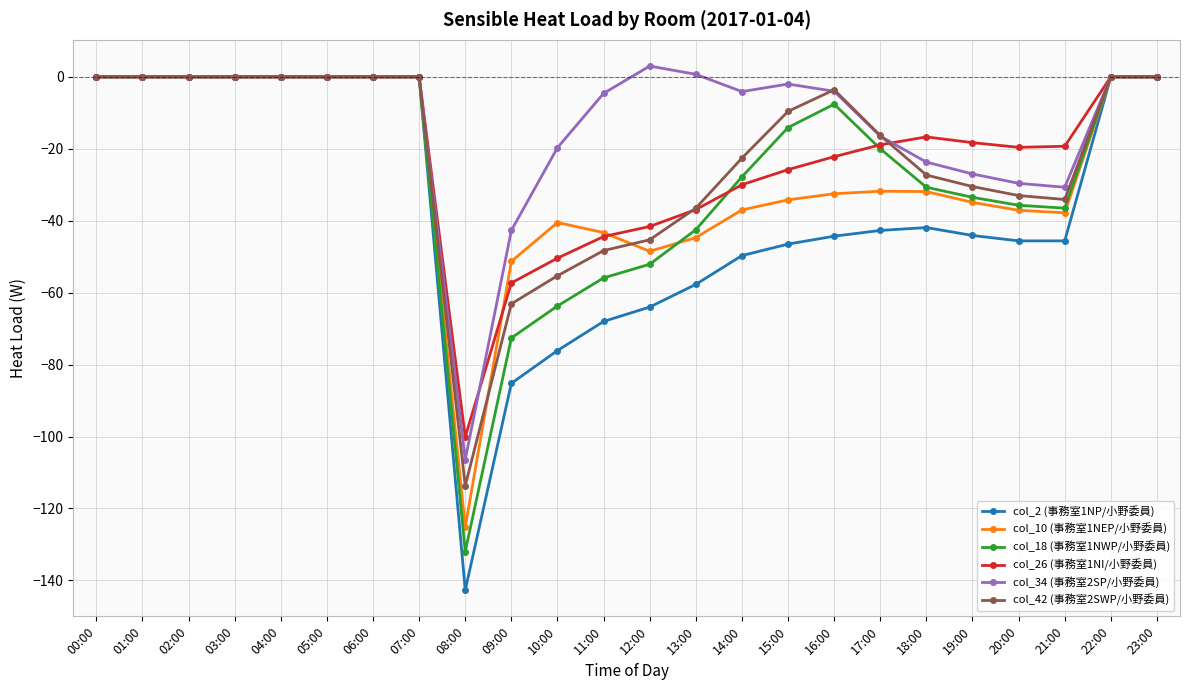

What is the average value of the col_10 (事務室1NEP/小野委員) series?

-26.3